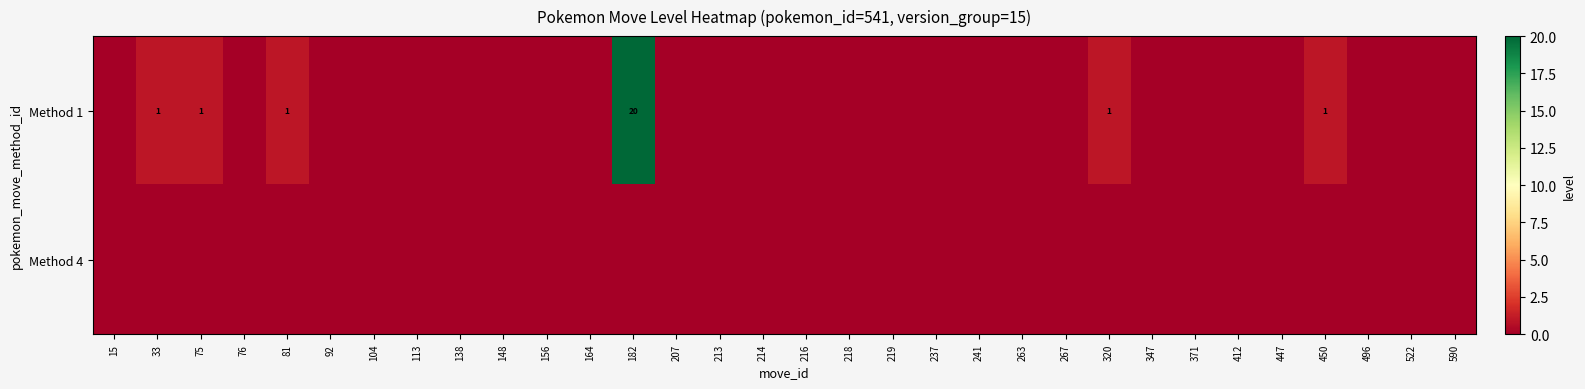

Where is Method 1 nearest to the value 10?

33